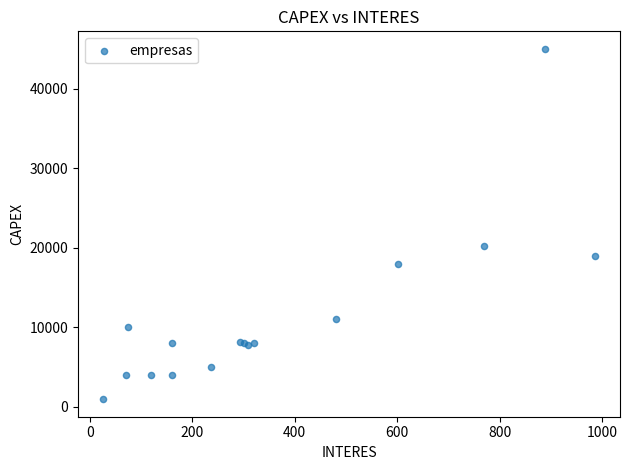

What Y value in the scatter plot is closest to 22967?

20163